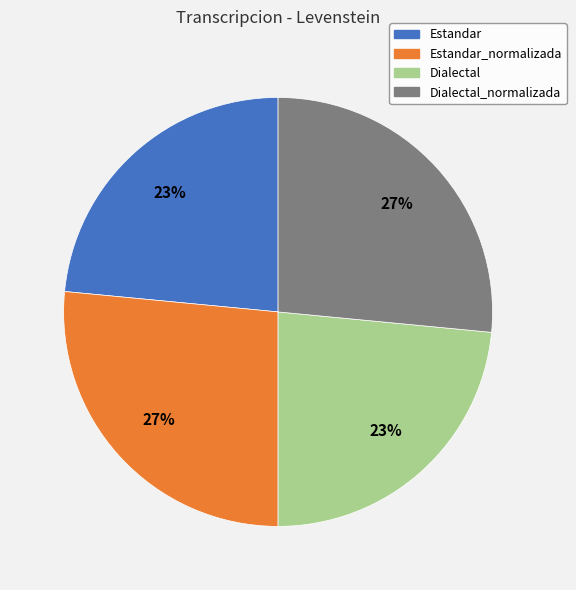

Does any single category account for the majority?

No